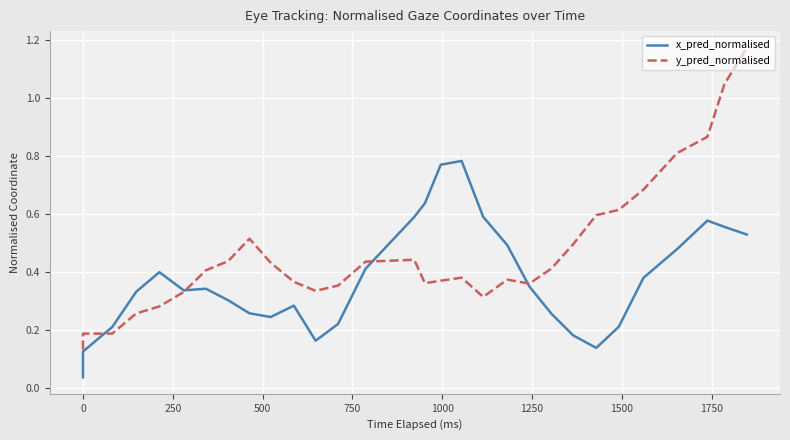

True or false: y_pred_normalised and x_pred_normalised intersect in this chart.

True